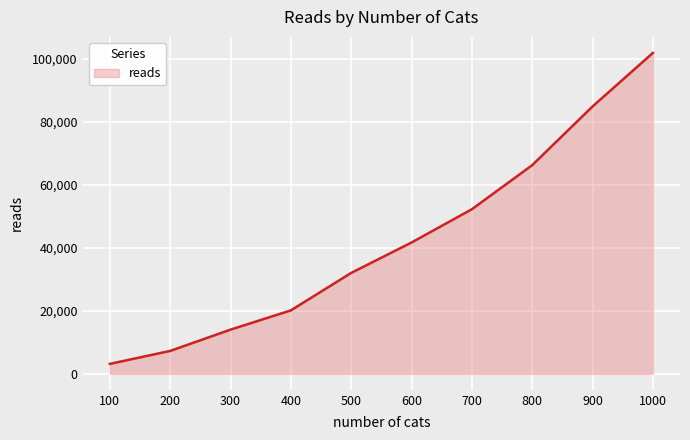

Reading left to right, what are all the values shown in this chart?

3141	7259	14019	20132	32038	41698	52263	66258	84904	101921